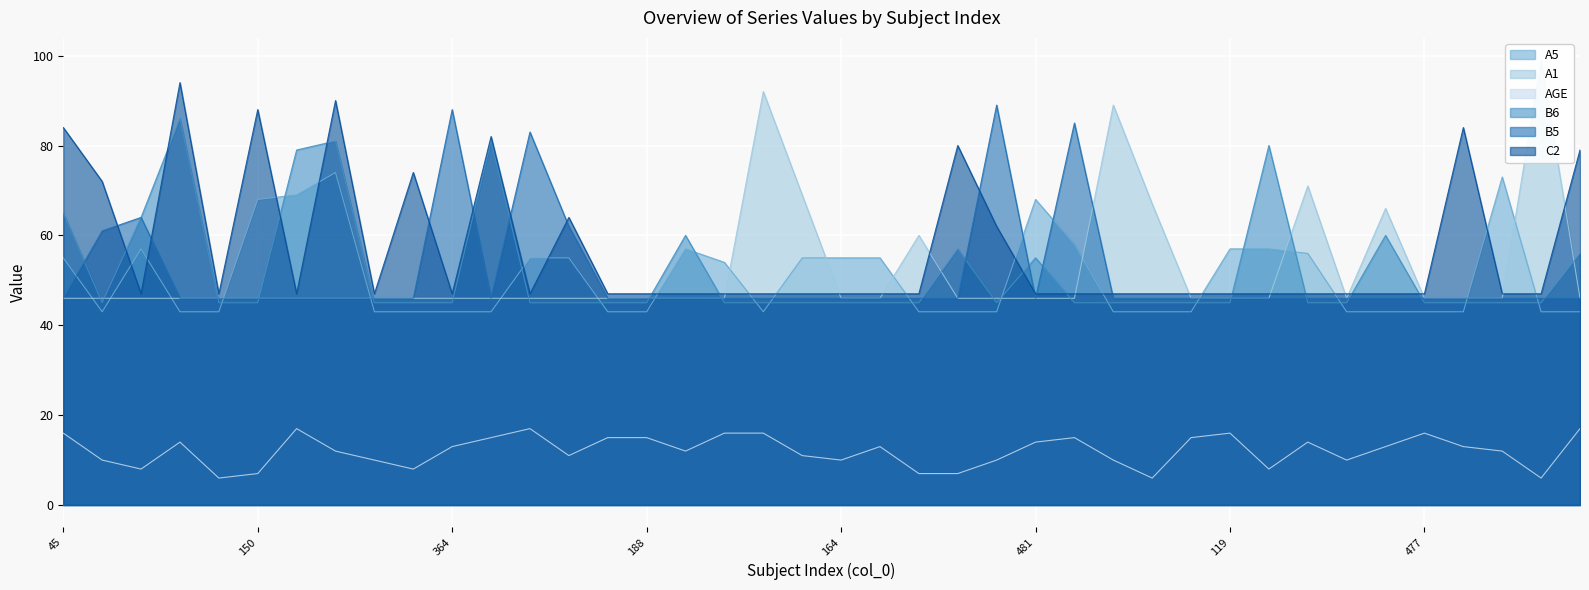

Which category has the lowest value in the B6 series?

432